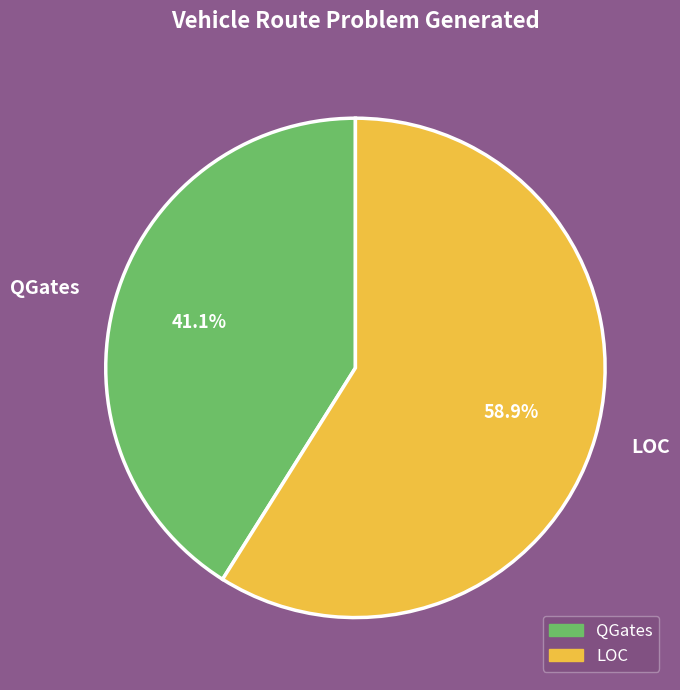

Which category accounts for the majority?

LOC